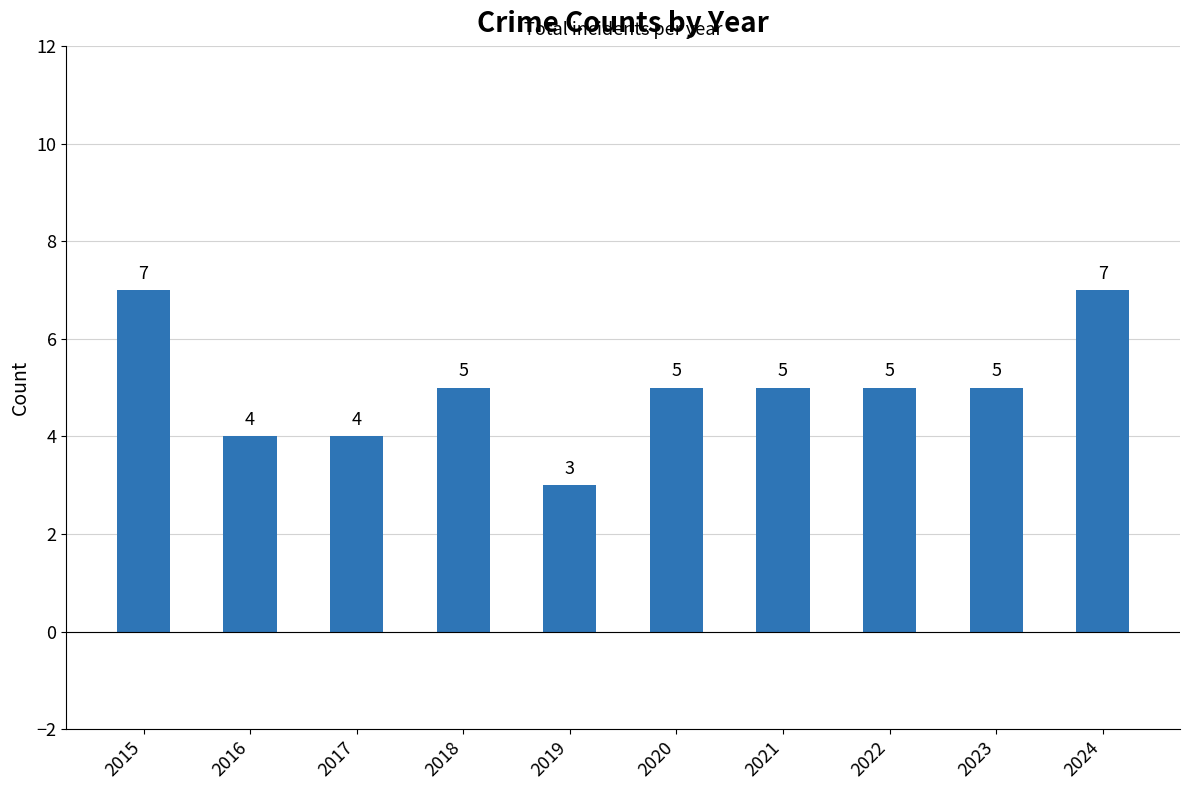

What is the value of the 4th bar from the left?

5